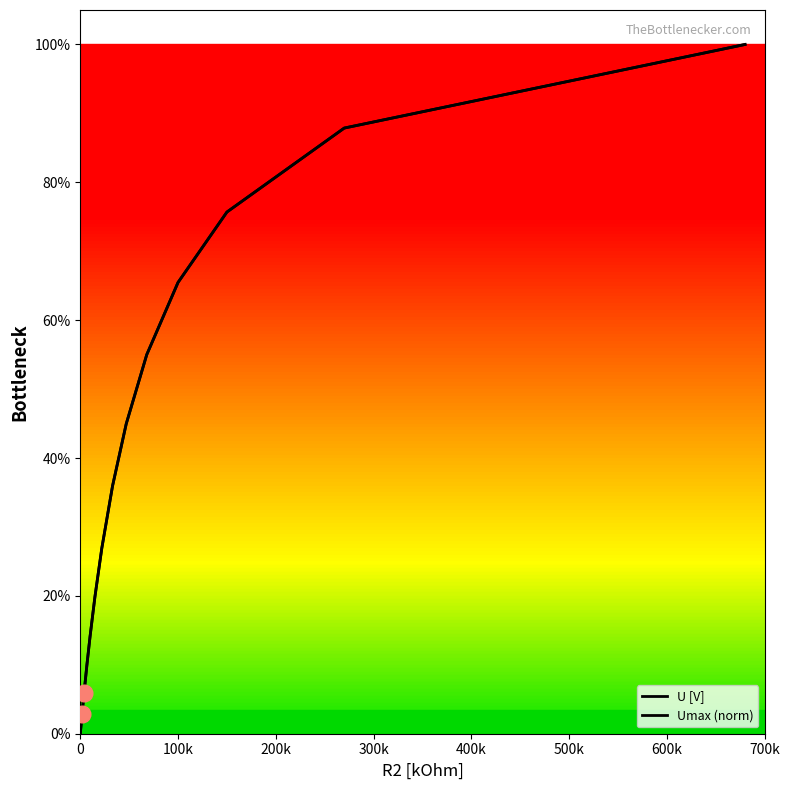

True or false: Umax (norm) and U [V] cross at least once.

False